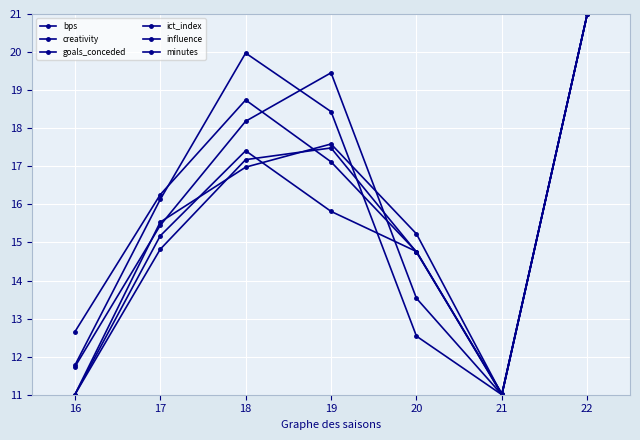

Which has a higher value, 19 or 22?

22